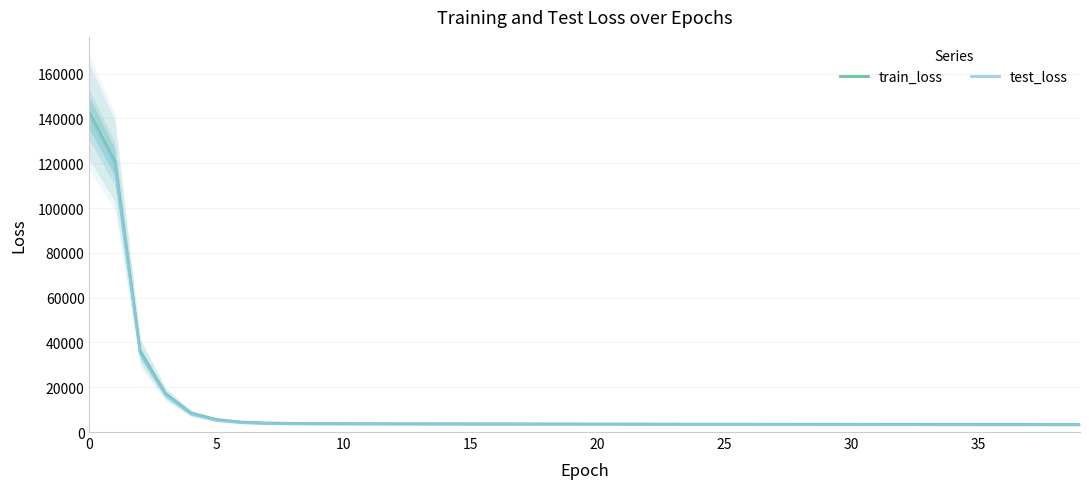

What is the difference between the maximum and minimum values in the train_loss series?

138938.0